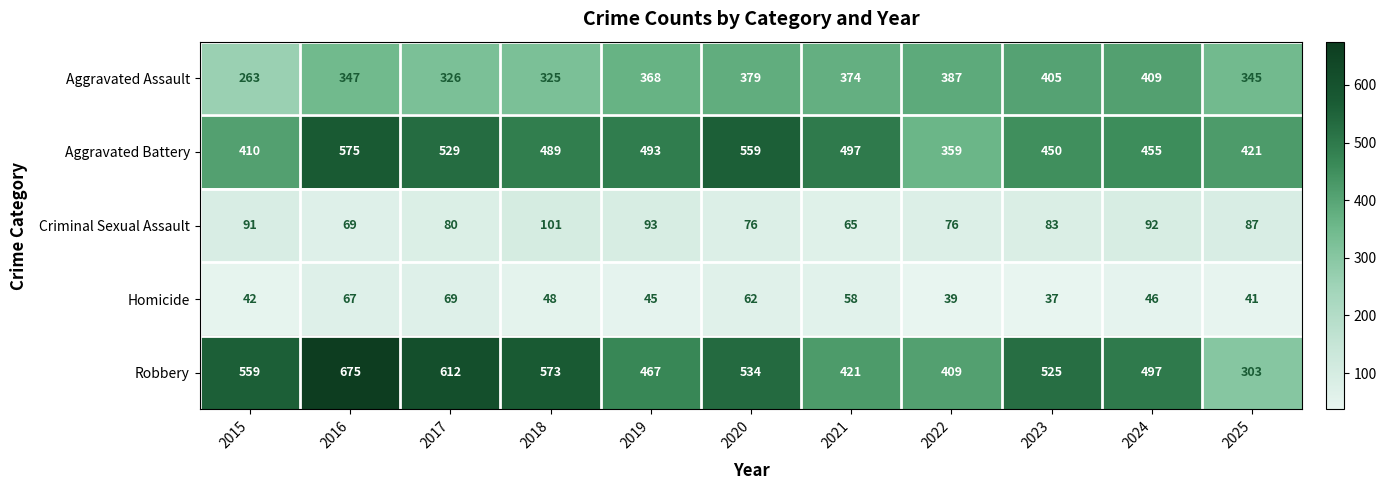

What is the difference between the maximum and minimum values in the Aggravated Battery series?

216